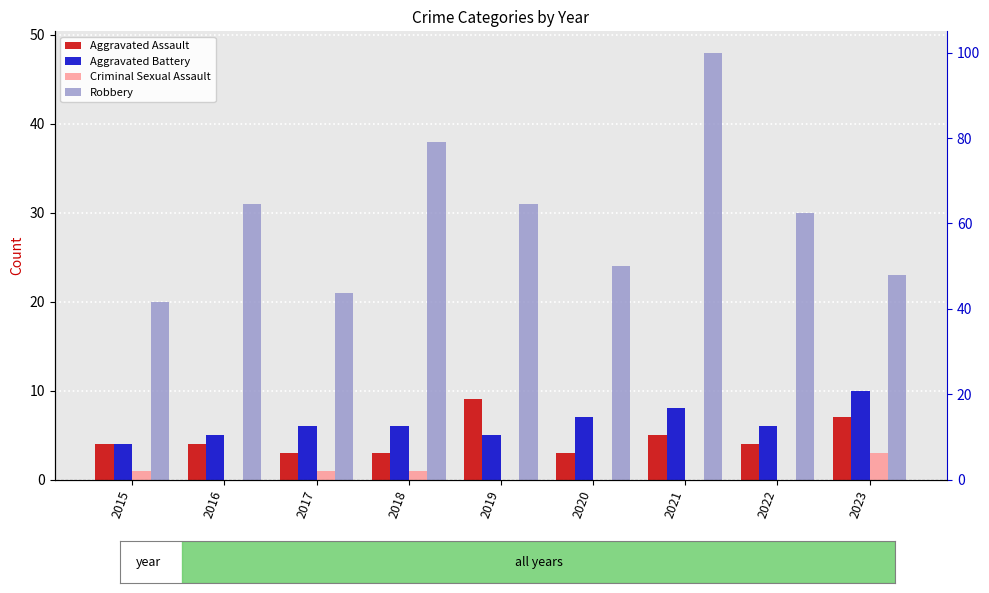

What is the total value across all series at 2017?

31